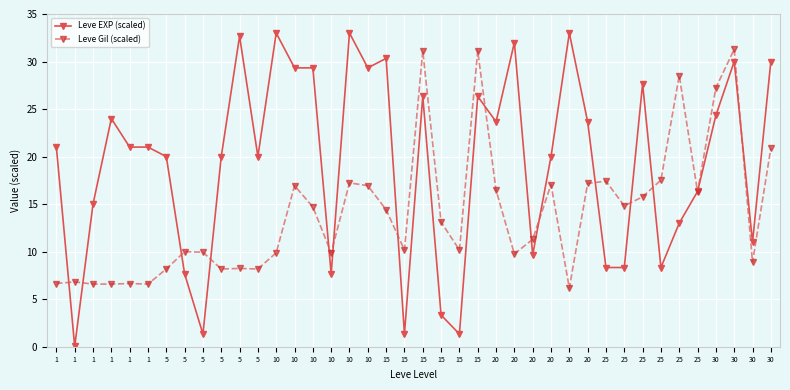

Count the number of data series in this chart.

2